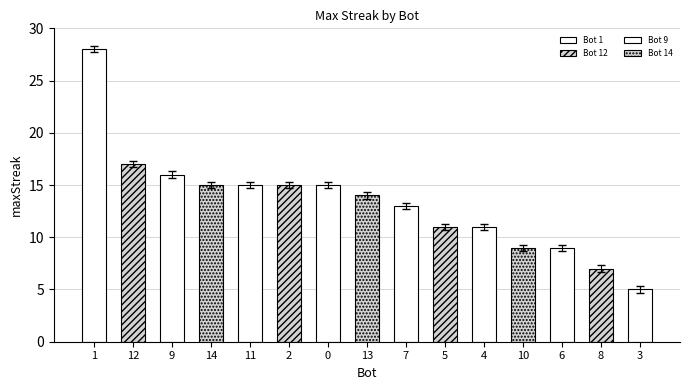

The value at 3 is 9. True or false?

False